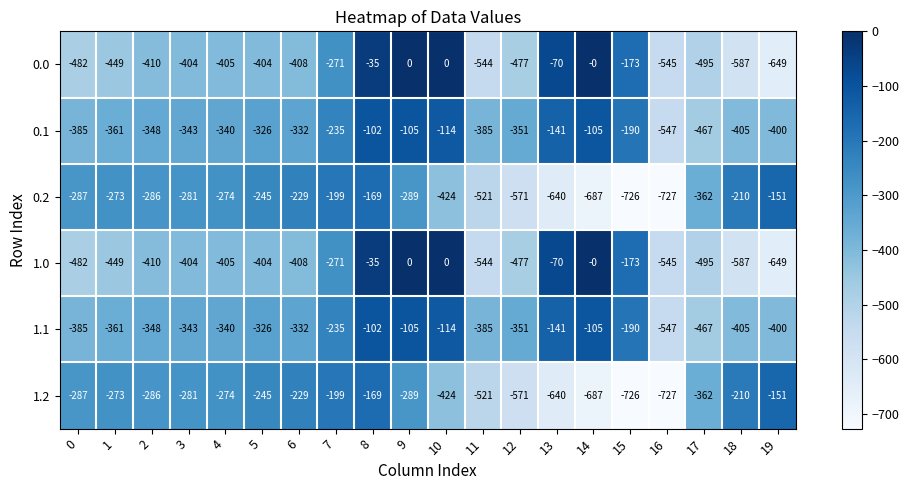

List the labels in order of 1.2 value, largest first.

19, 8, 7, 18, 6, 5, 1, 4, 3, 2, 0, 9, 17, 10, 11, 12, 13, 14, 15, 16